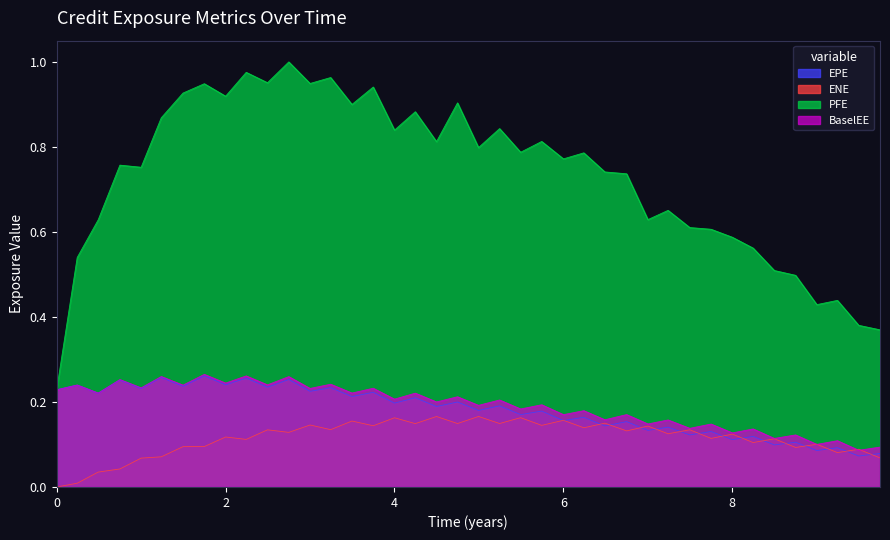

What is the value of the BaselEE point at the 15th from the left?

0.2